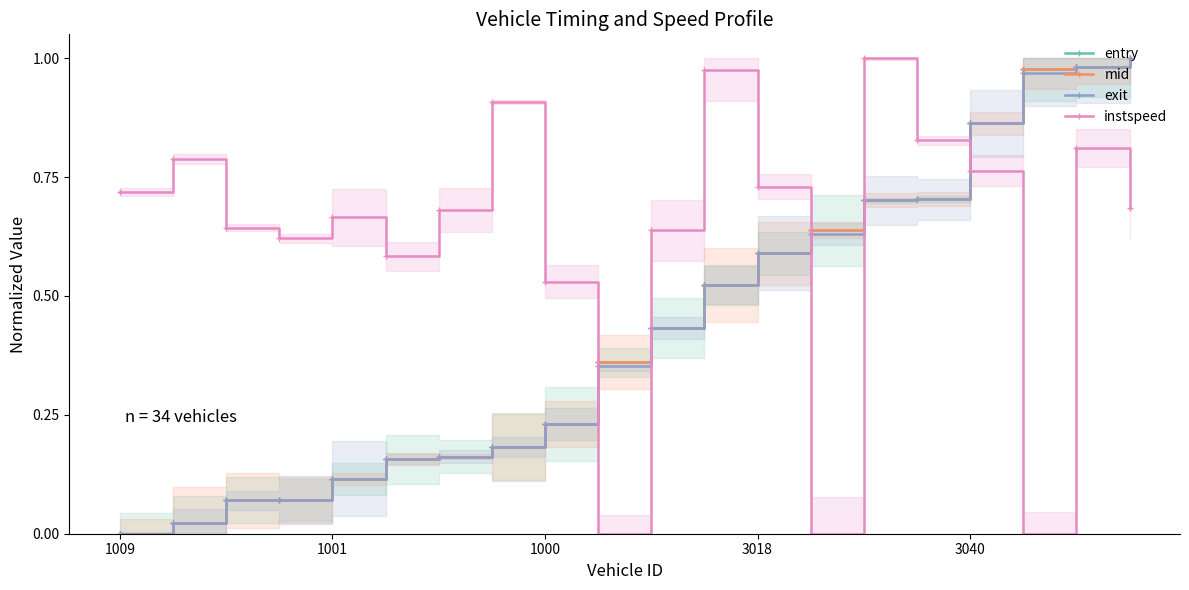

Which series ends up on top after the final intersection of exit and mid?

mid